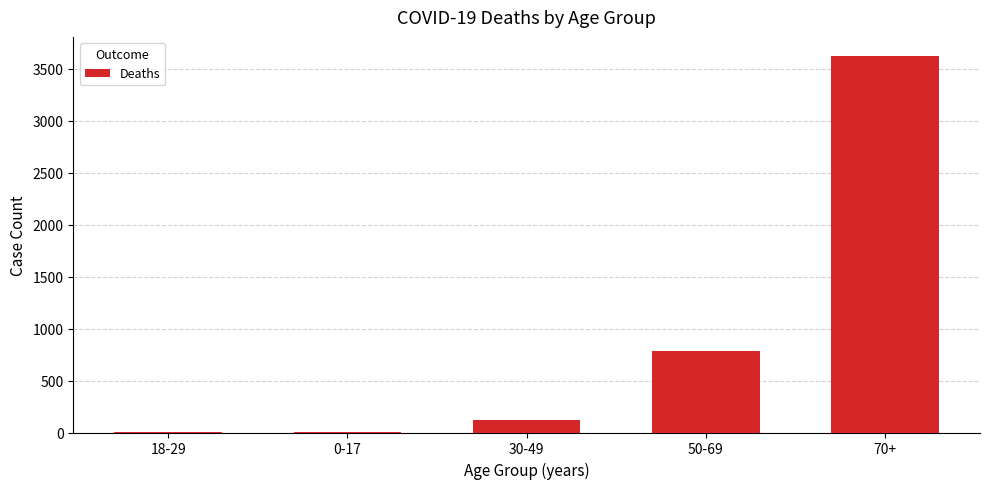

What is the difference between the values at 0-17 and 30-49?

110